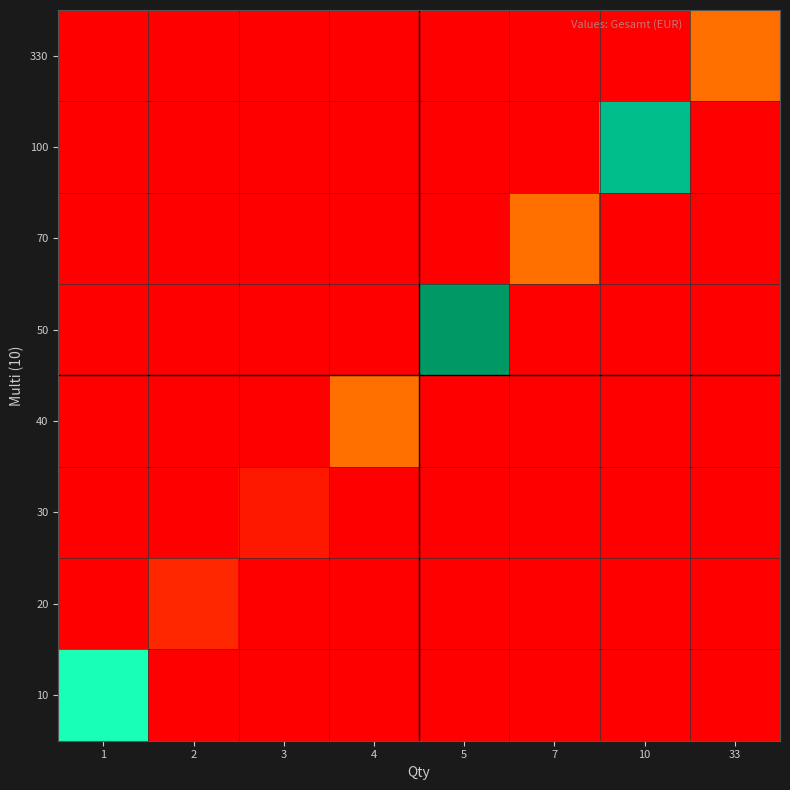

What is the spread (max minus min) of values at 1?

0.8